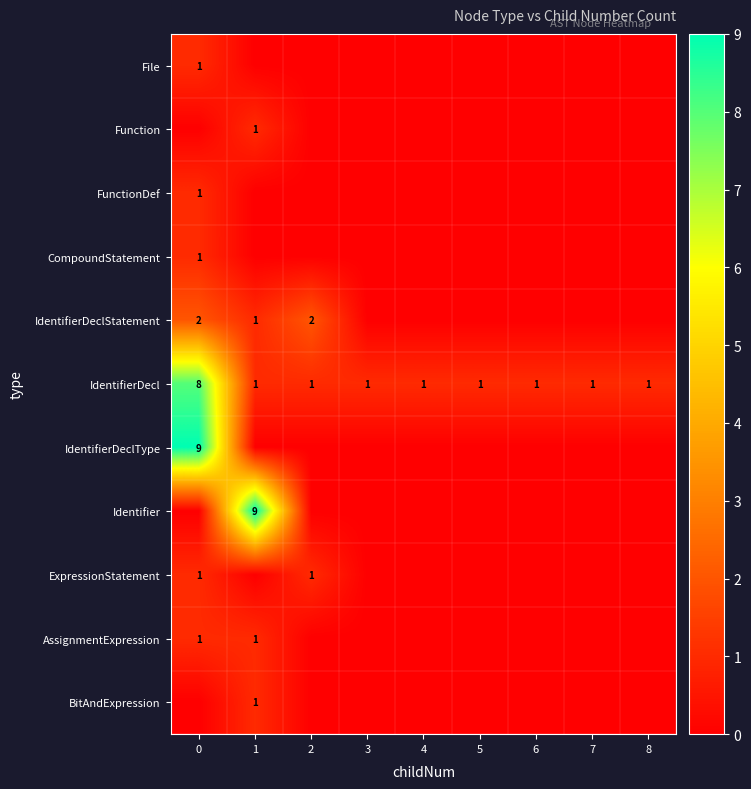

The value of FunctionDef at 0 is 1. True or false?

True